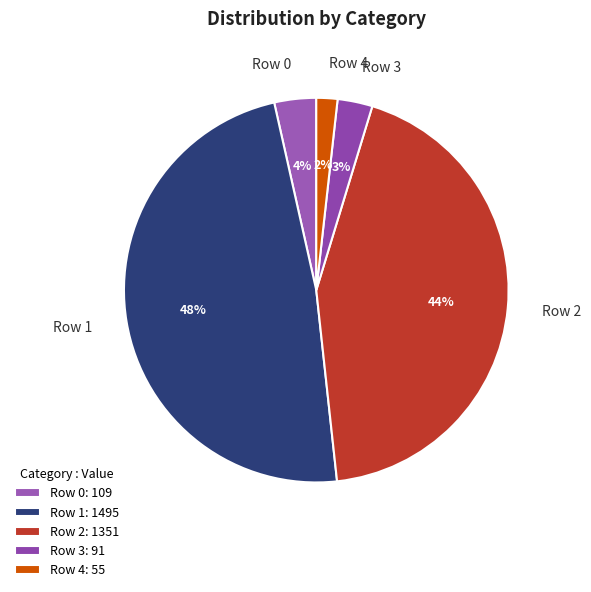

Does Row 1 represent more than half of the total?

No